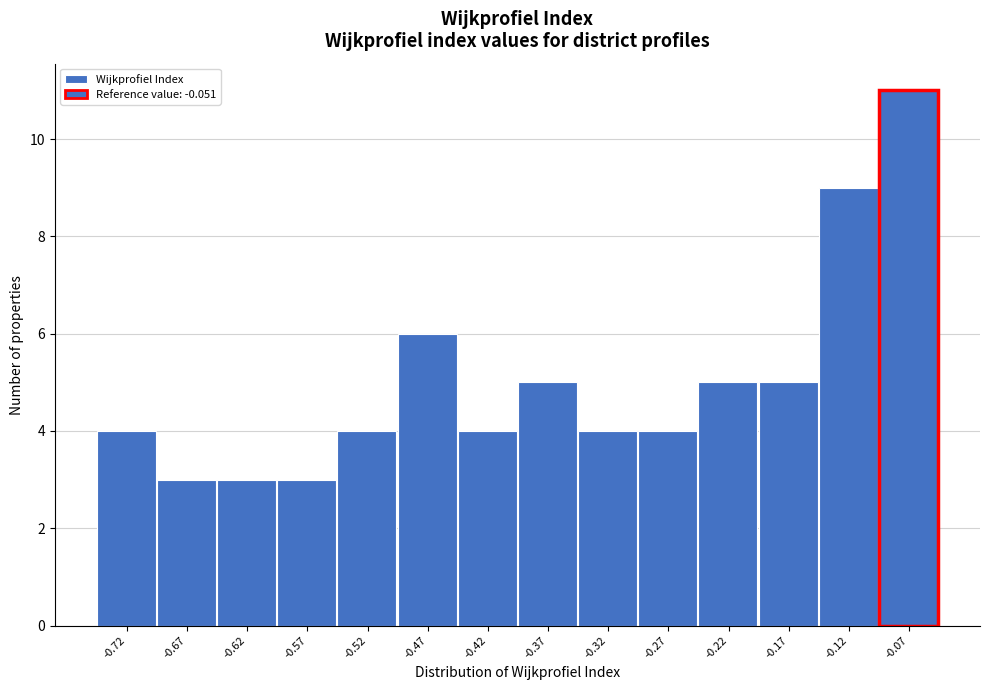

Reading left to right, list all the values displayed in this chart.

-0.72=4	-0.67=3	-0.62=3	-0.57=3	-0.52=4	-0.47=6	-0.42=4	-0.37=5	-0.32=4	-0.27=4	-0.22=5	-0.17=5	-0.12=9	-0.07=11